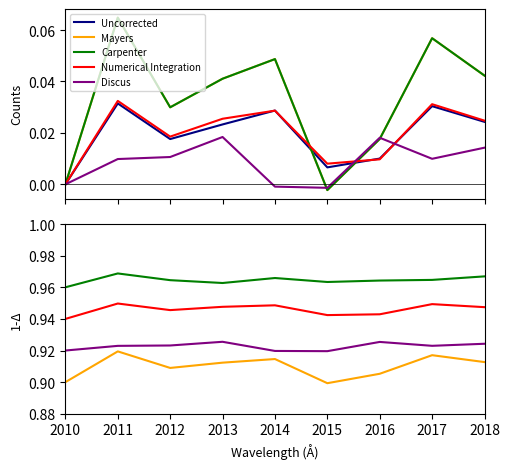

The value of Mayers at 2014 is 0.2. True or false?

False